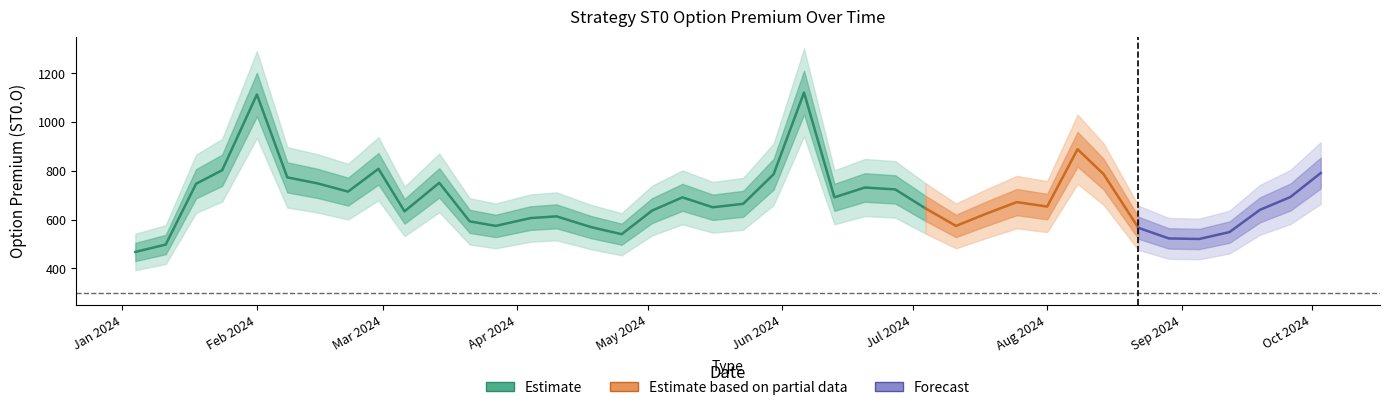

Where is the first local minimum?

7